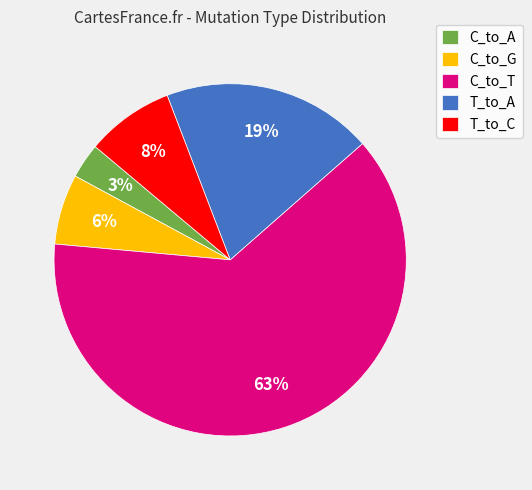

Is it true that T_to_A is 19% of the pie?

True